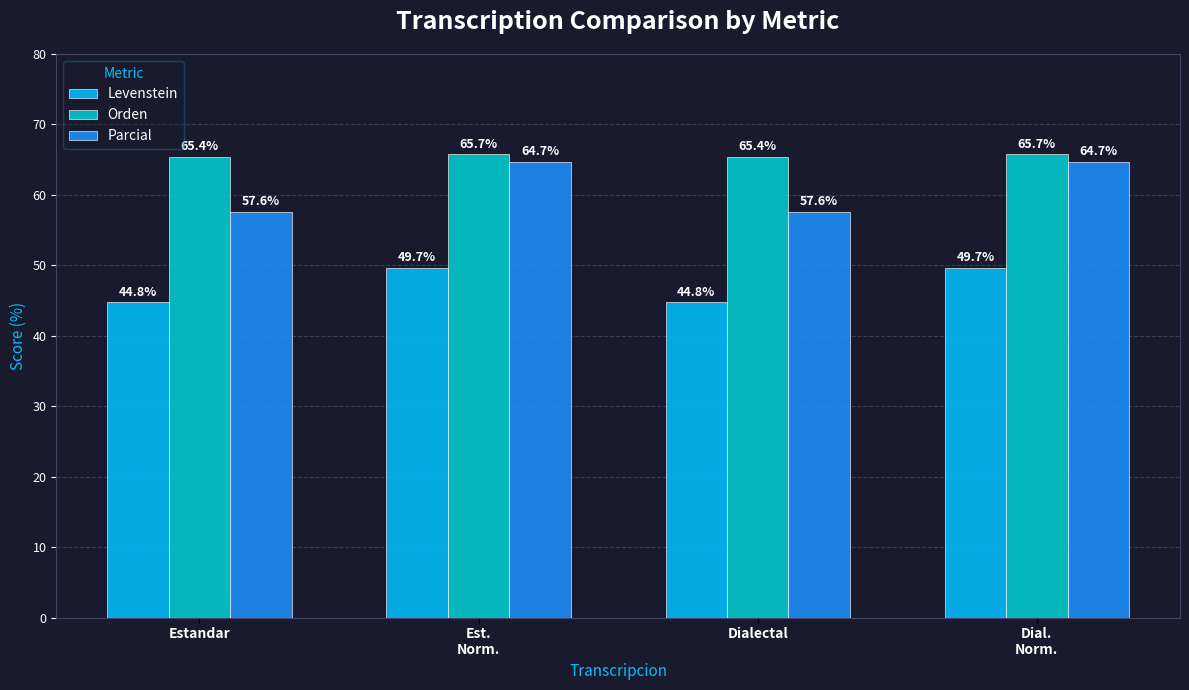

What is the difference between the maximum and second lowest values in the Parcial series?

7.1